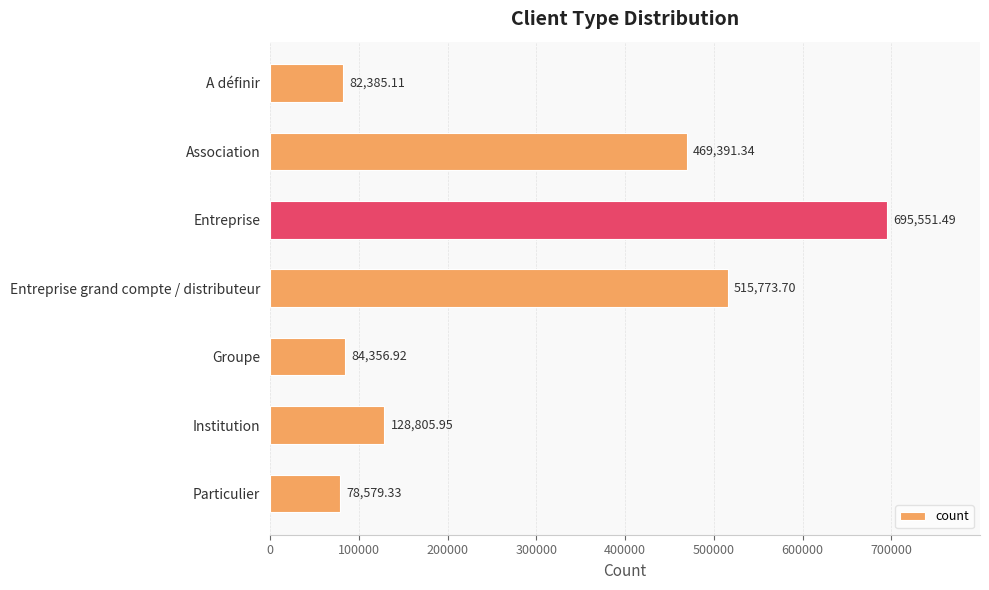

Rank the categories by value from highest to lowest.

Entreprise, Entreprise grand compte / distributeur, Association, Institution, Groupe, A définir, Particulier